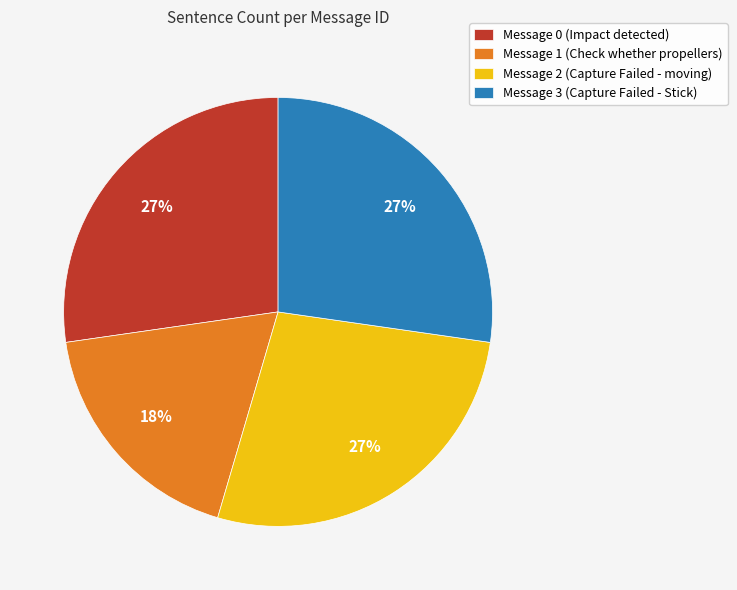

To the nearest percent, what portion does Message 0 (Impact detected) represent?

27%